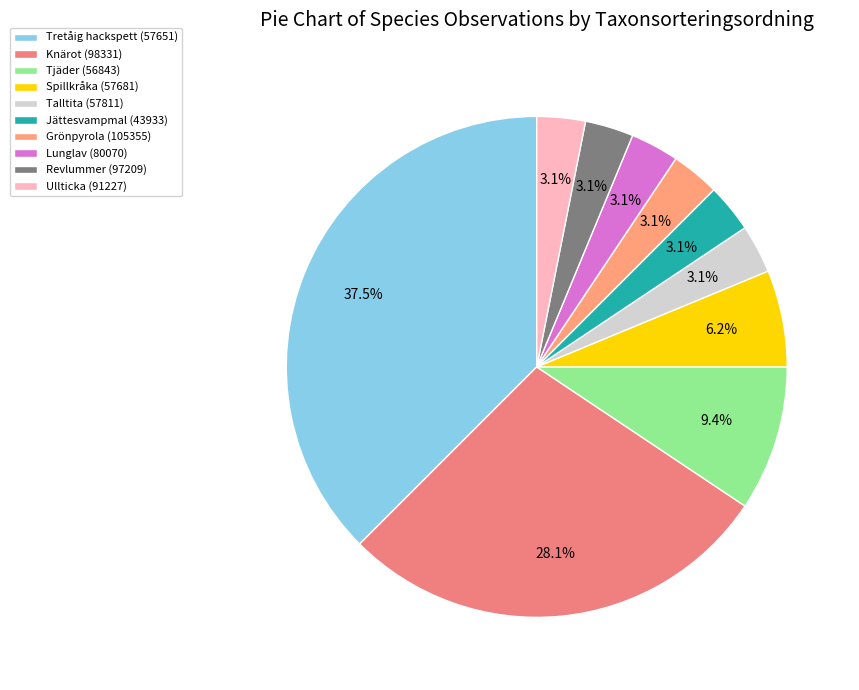

Approximately how many times larger is the value at Grönpyrola (105355) compared to Tjäder (56843)?

0.3